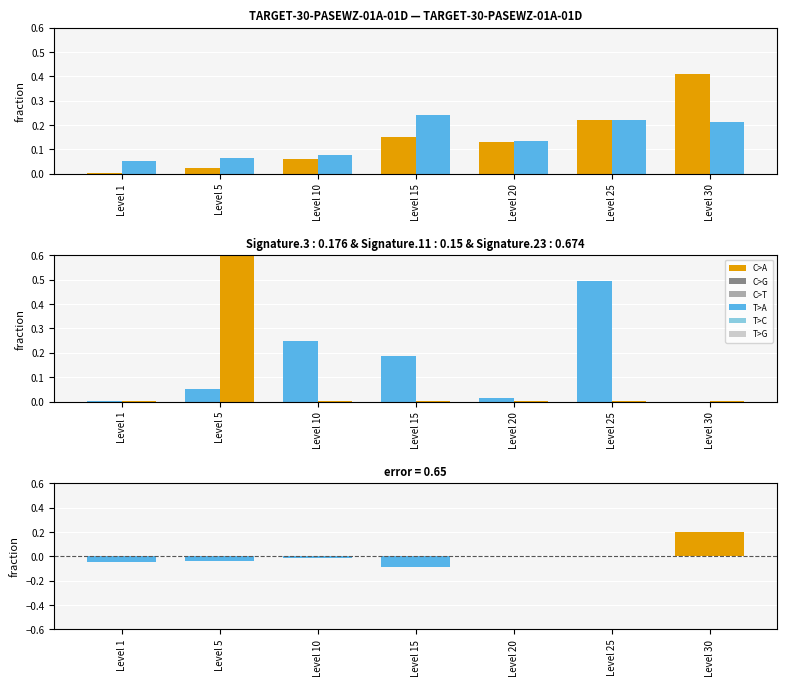

What is the minimum value shown in the chart?

-0.1